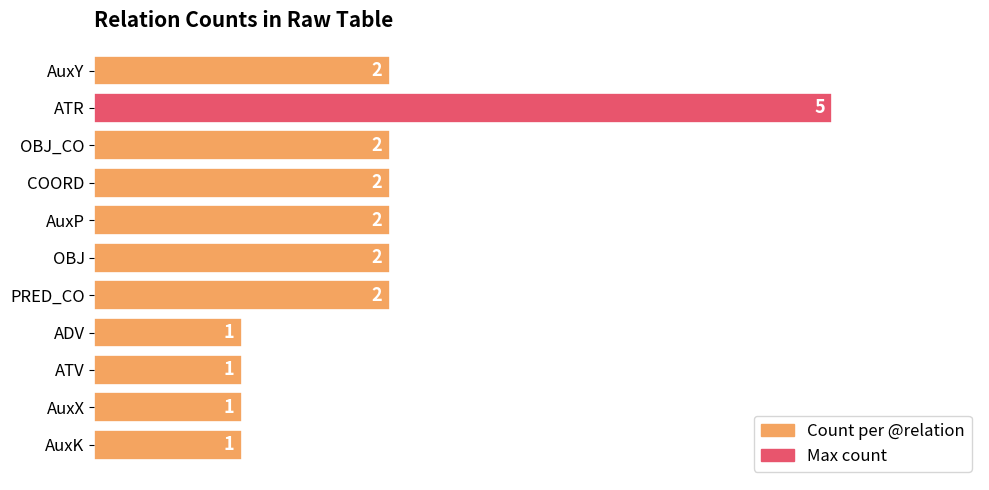

The chart shows a value of 1 at PRED_CO. True or false?

False